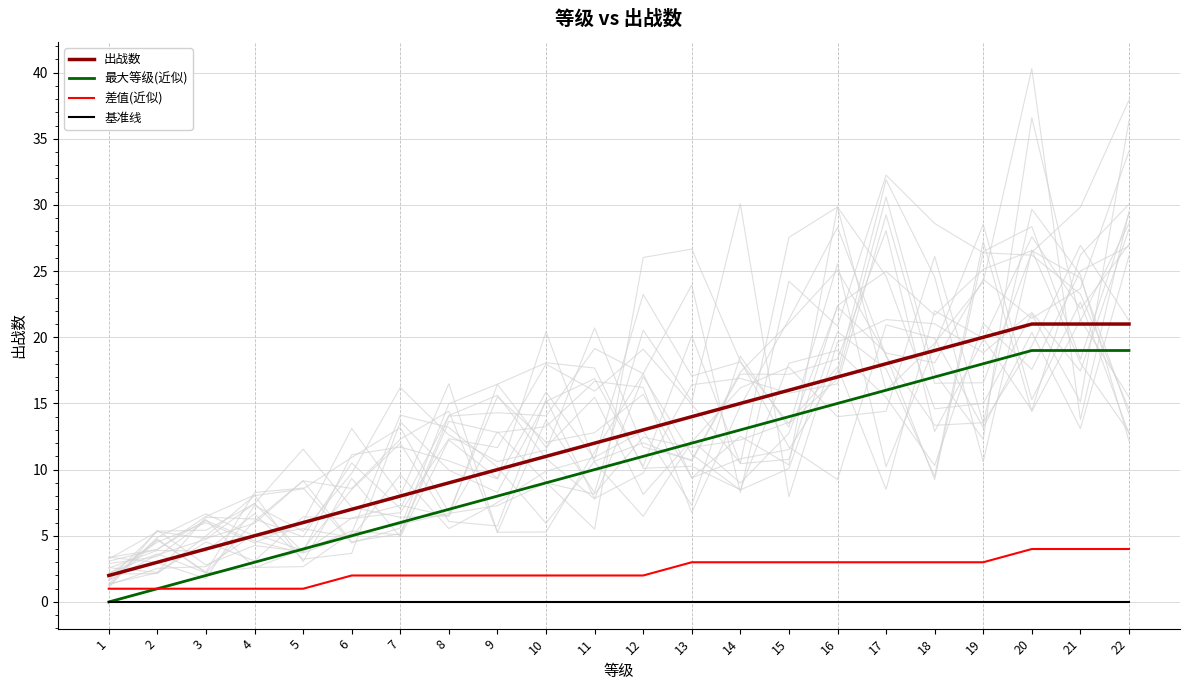

What is the maximum value shown in the chart?

21